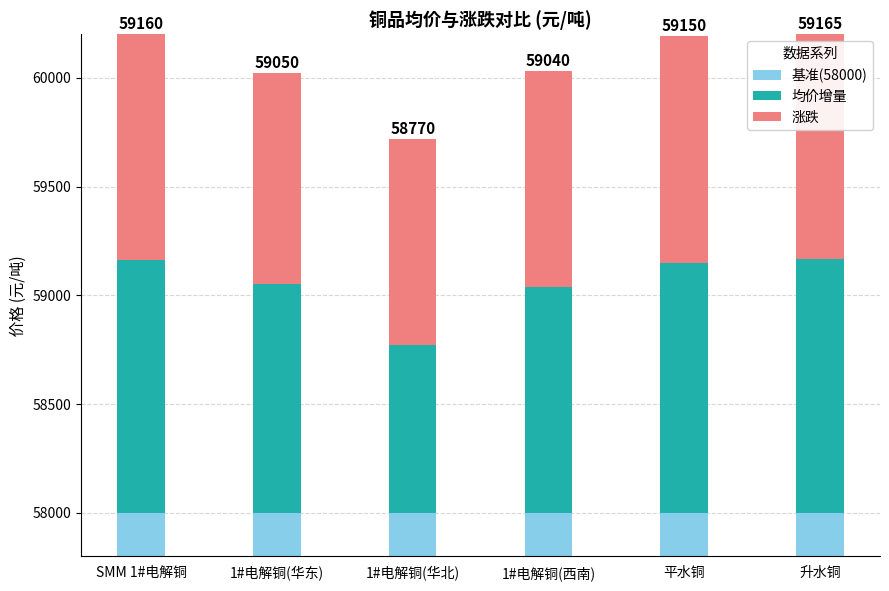

Are the bars horizontal?

No